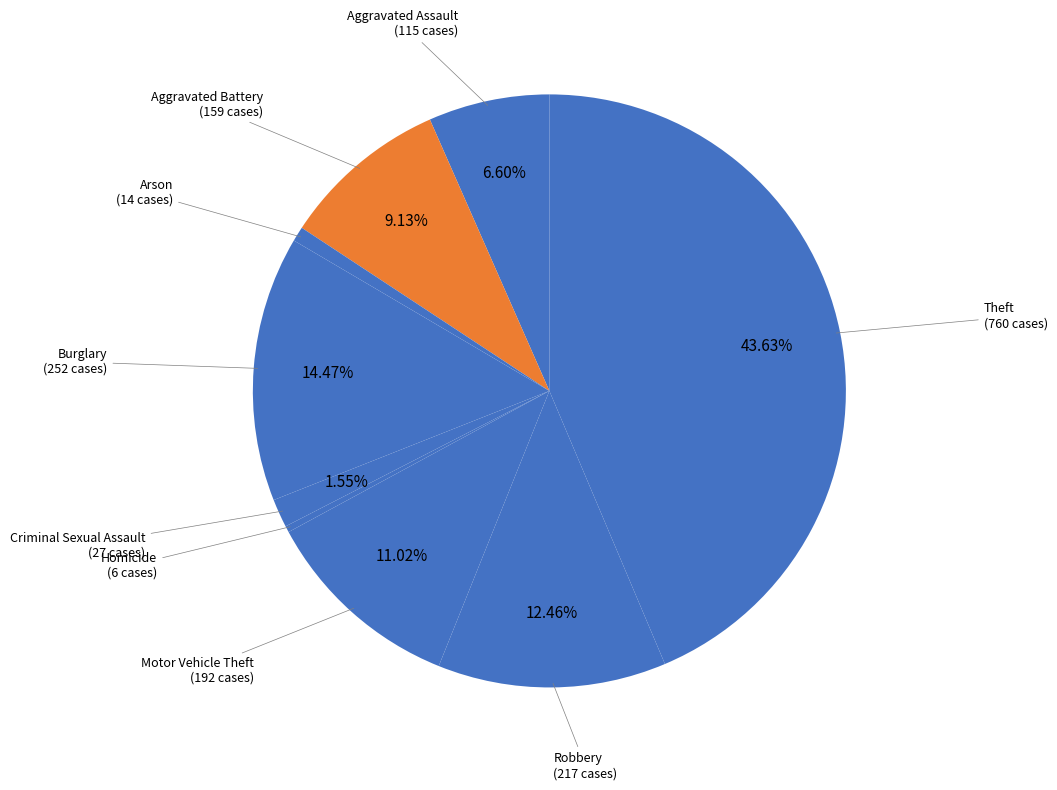

What percentage is the Motor Vehicle Theft slice, to the nearest percent?

11%